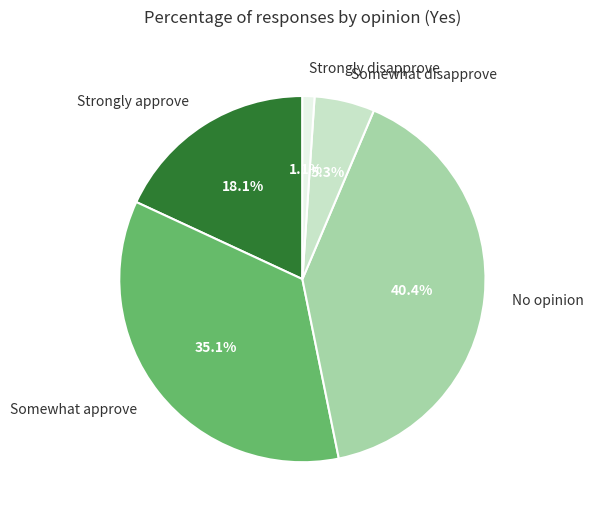

Does any single category account for the majority?

No